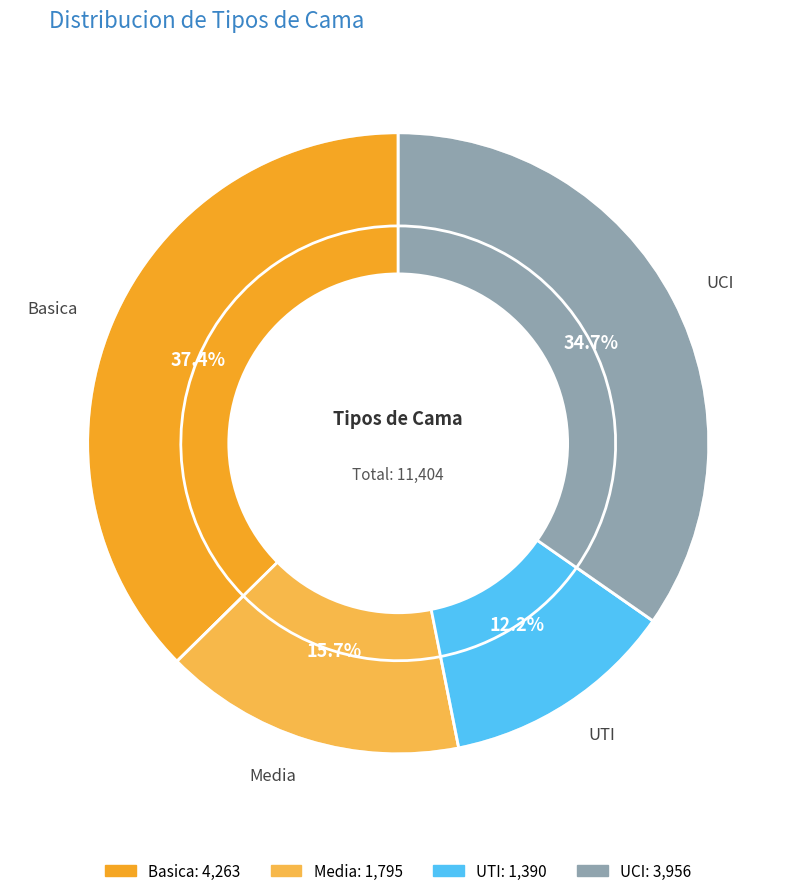

Is there a majority slice in this chart?

No